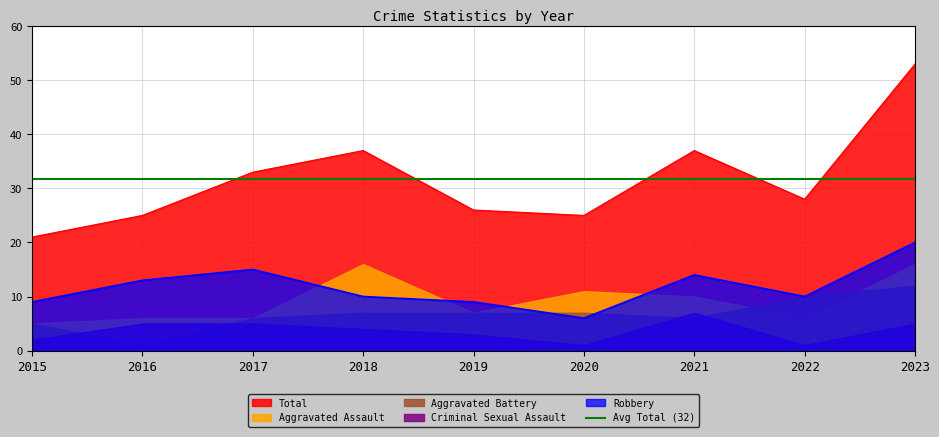

Between 2016 and 2020, which series saw the biggest shift?

Robbery